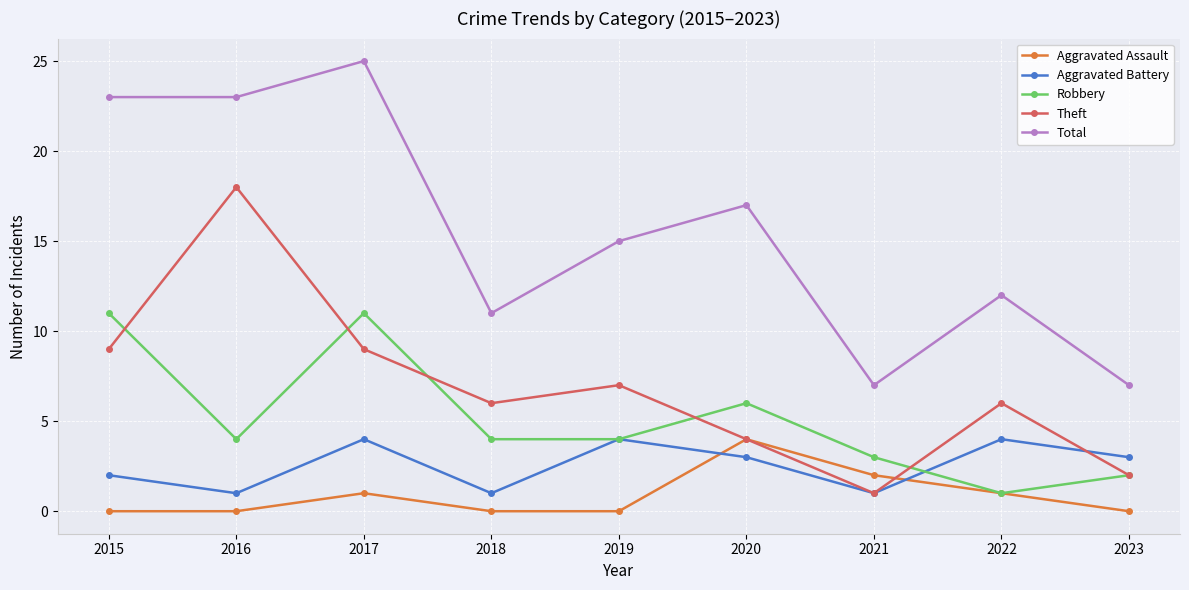

How many times do Aggravated Battery and Aggravated Assault cross each other?

2